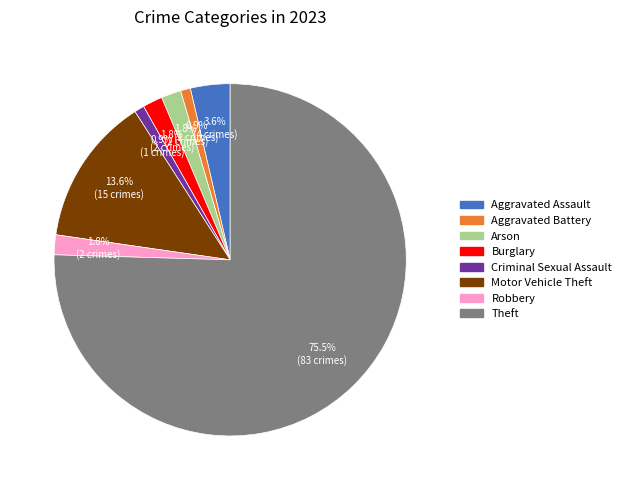

The Arson slice represents 2% of the pie. True or false?

True